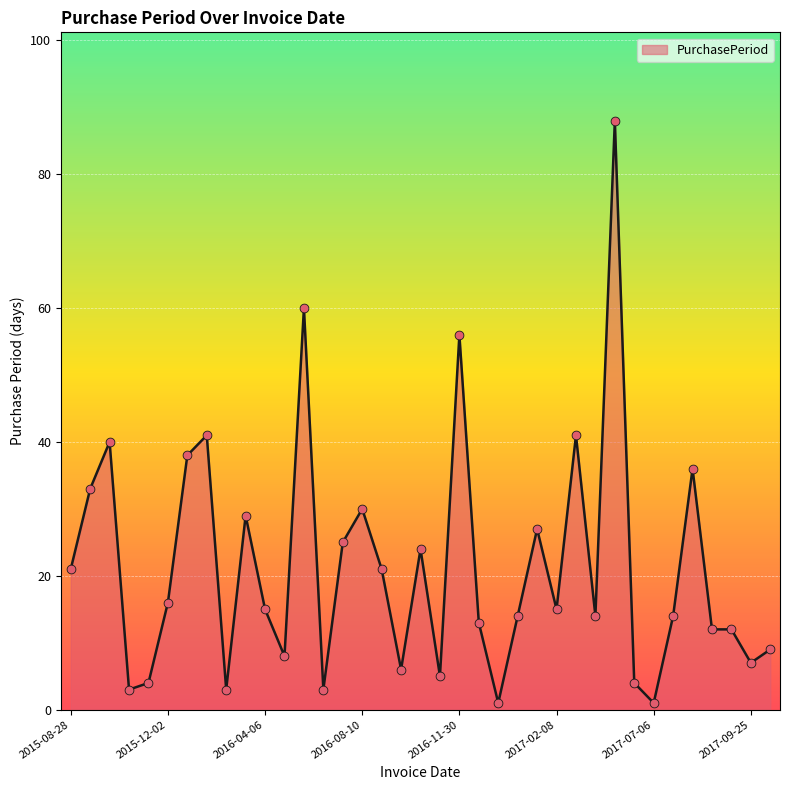

What is the difference between the maximum and minimum values?

87